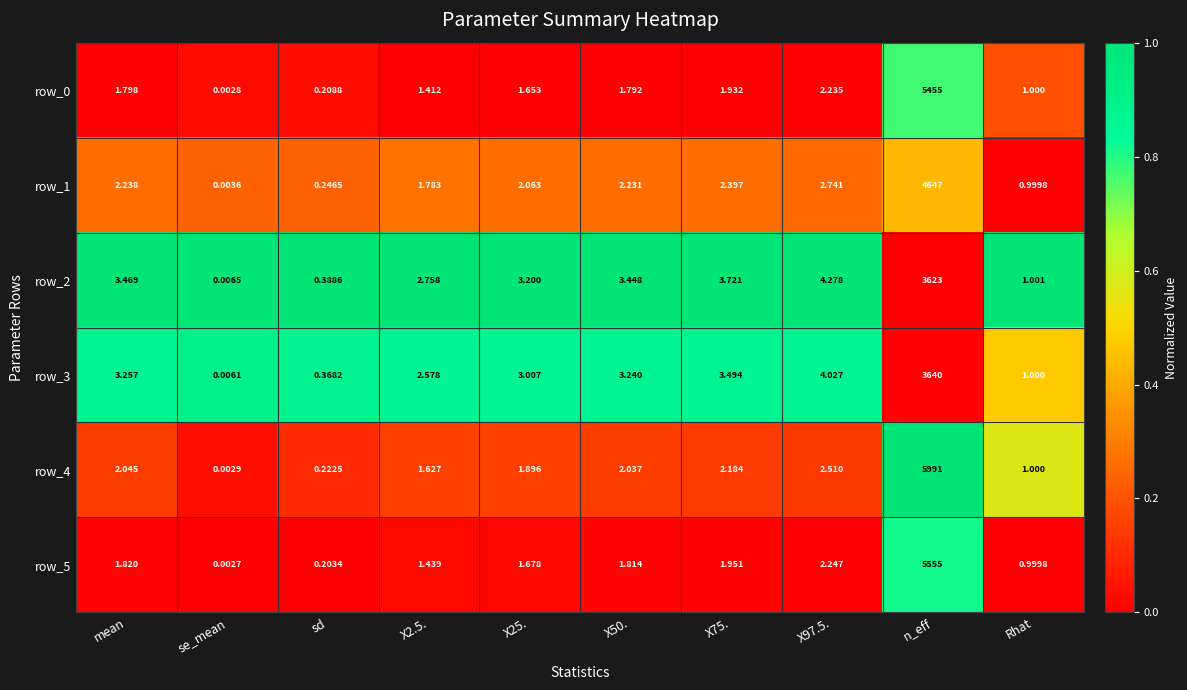

What is the sum of all row_3 values?

3661.0